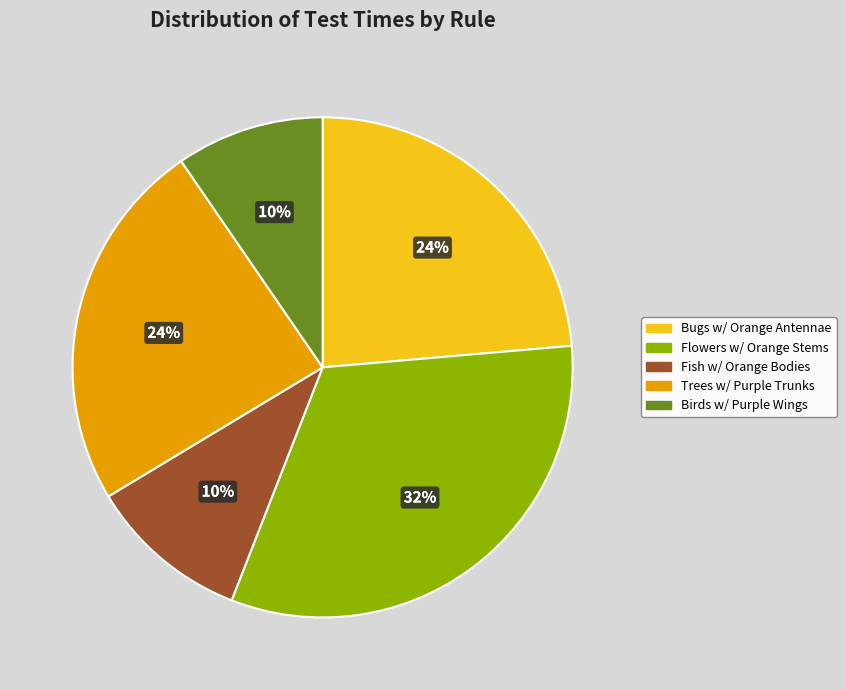

Is there any slice that represents more than half of the pie?

No